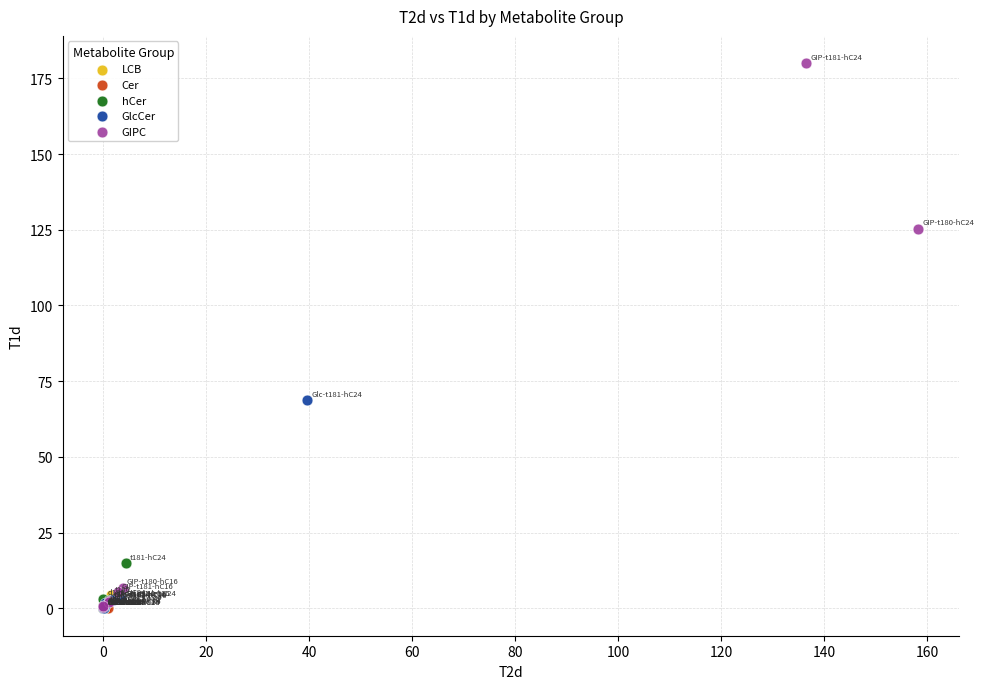

Which series has the largest Y range (max minus min)?

GIPC